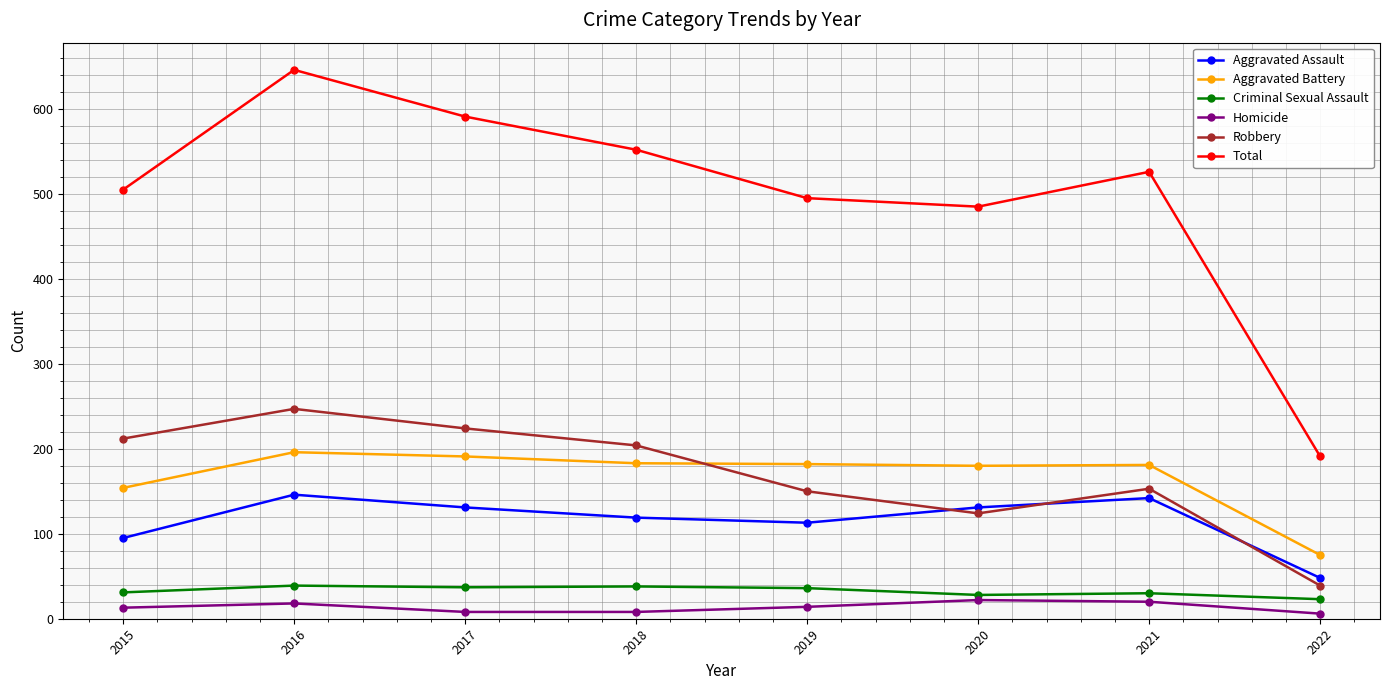

True or false: Aggravated Assault has a value of 48 at 2022.

True